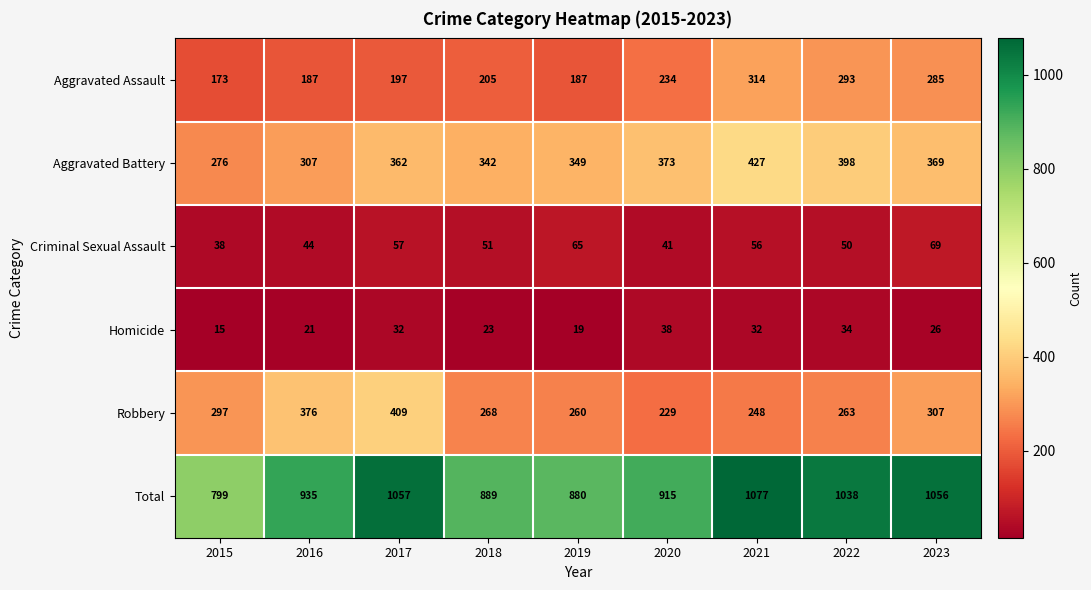

The Robbery series shows 376 at 2016. True or false?

True